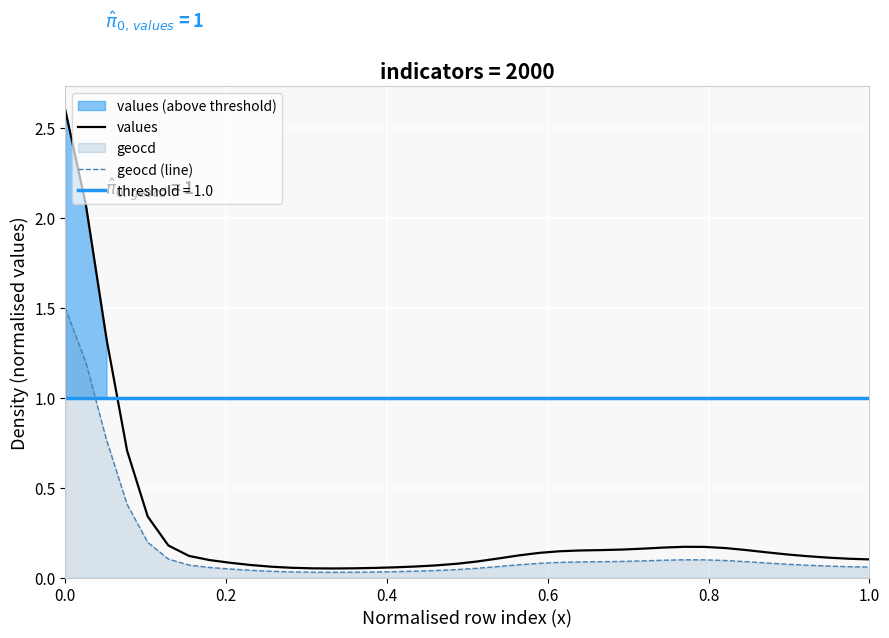

What is the highest value of the values series?

2.6